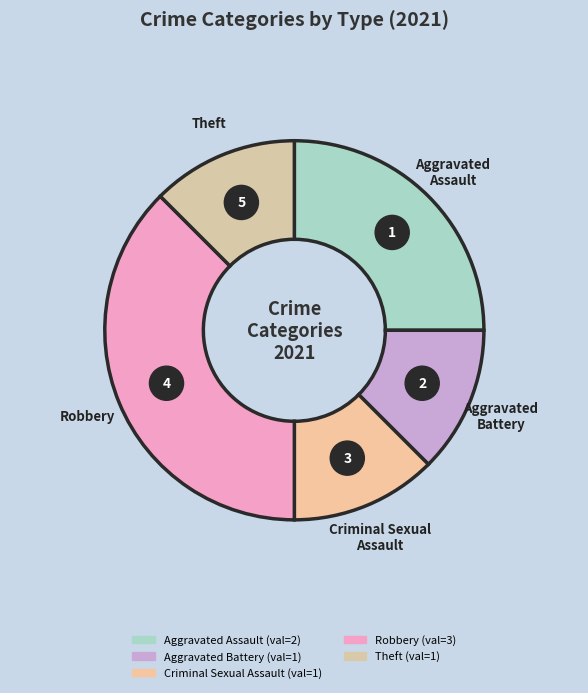

Combined, do Robbery and Theft account for over 50%?

No